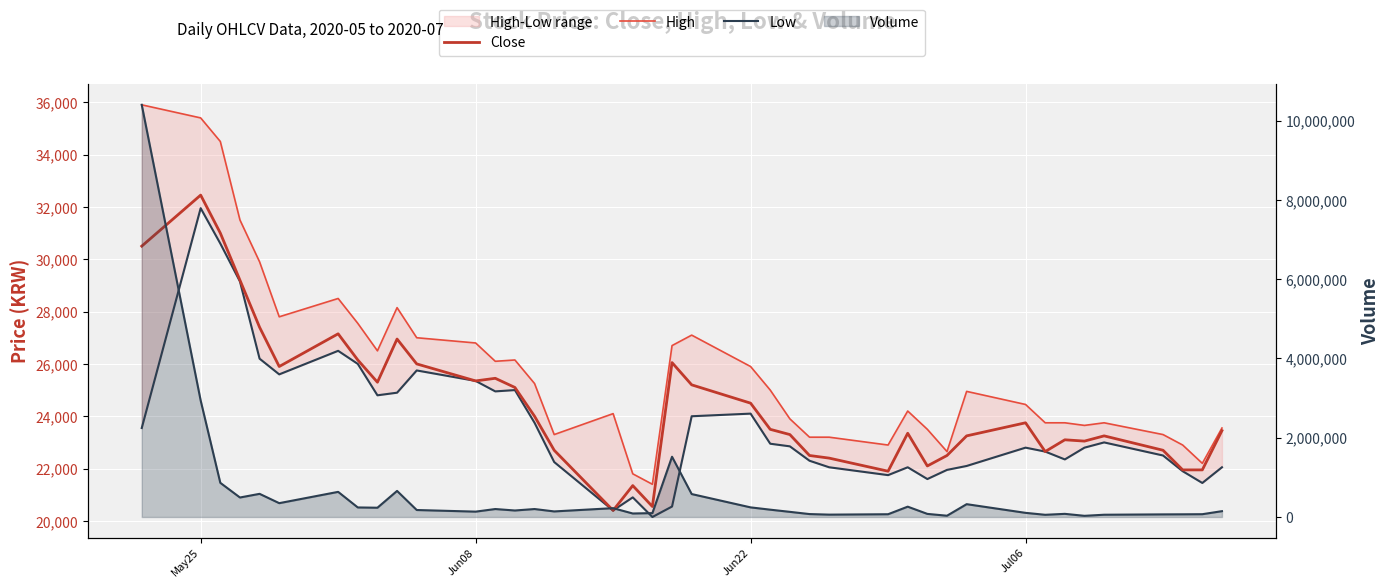

Which series has the largest range (max minus min)?

Volume line